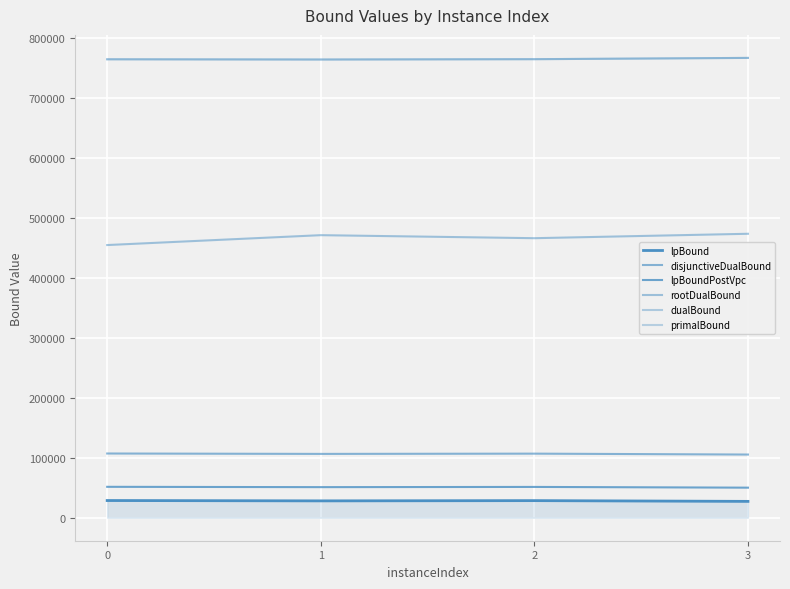

How many lines are shown in the chart?

6